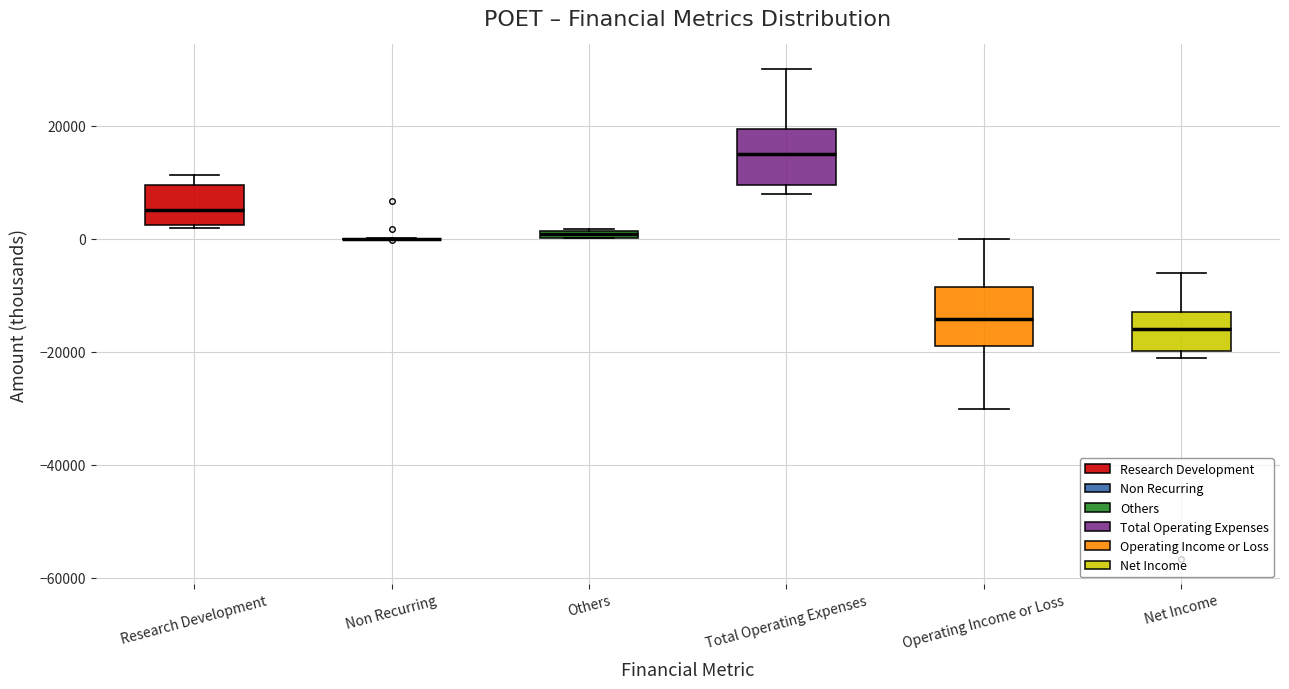

Where does the lower whisker of the box for Operating Income or Loss end on the y-axis? The values are not printed on the chart, so give them approximately, as read against the axis.

-30000